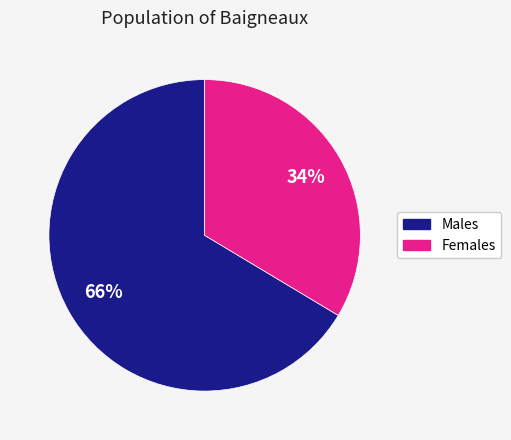

To the nearest percent, what is the combined percentage of Females and Males?

100%